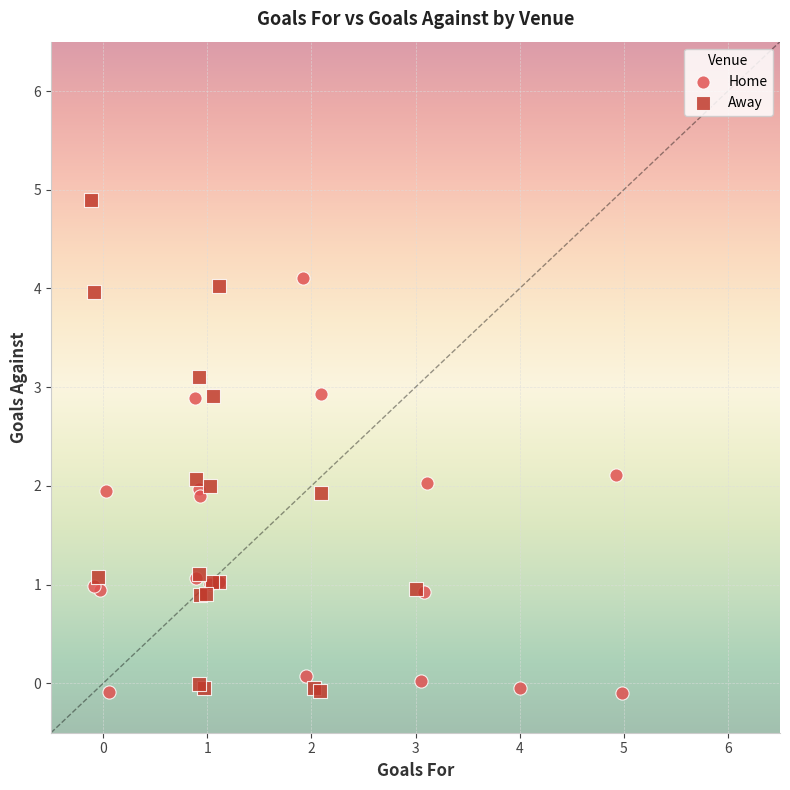

Which series reaches the maximum Y coordinate?

Away